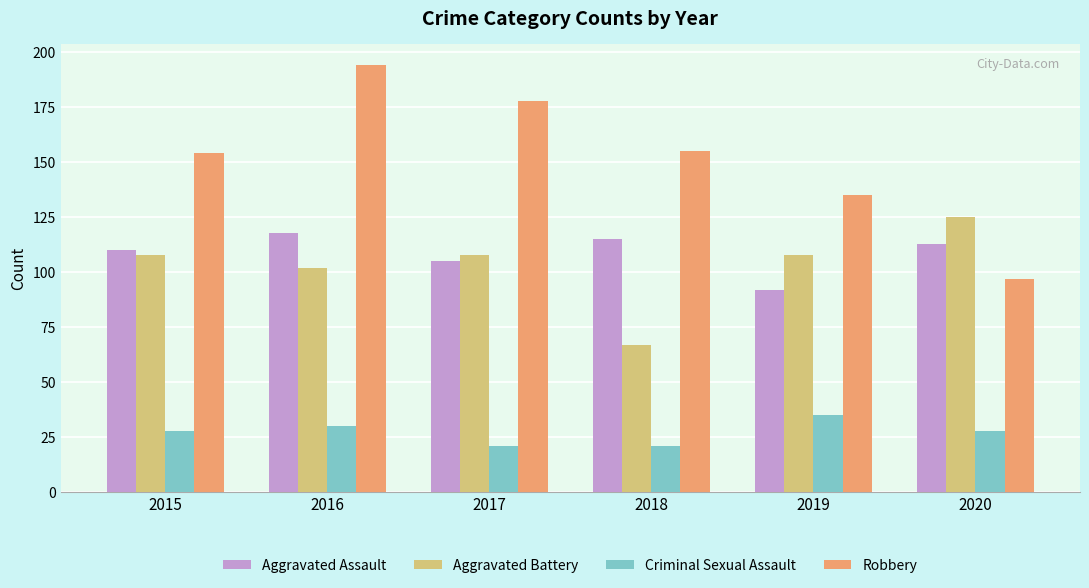

What is the sum of all Aggravated Battery values?

618